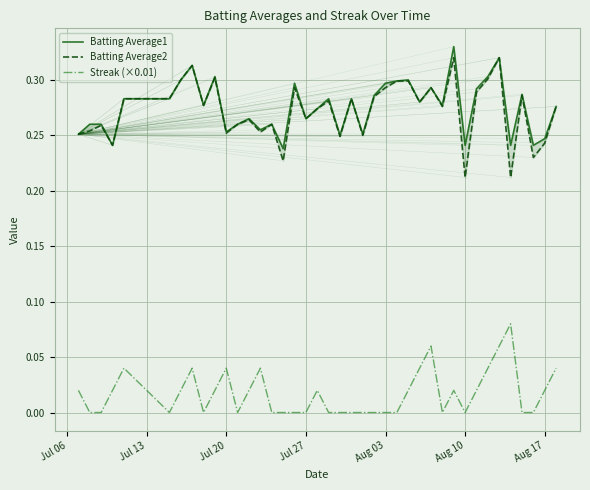

Reading right to left, list all the values displayed in this chart.

Batting Average1: 0.3	0.2	0.2	0.3	0.2	0.3	0.3	0.3	0.2	0.3	0.3	0.3	0.3	0.3	0.3	0.3	0.3	0.3	0.3	0.2	0.3	0.3	0.3	0.3	0.2	0.3	0.3	0.3	0.3	0.3	0.3	0.3	0.3	0.3	0.3	0.3	0.2	0.3	0.3	0.3
Batting Average2: 0.3	0.2	0.2	0.3	0.2	0.3	0.3	0.3	0.2	0.3	0.3	0.3	0.3	0.3	0.3	0.3	0.3	0.2	0.3	0.2	0.3	0.3	0.3	0.3	0.2	0.3	0.3	0.3	0.3	0.3	0.3	0.3	0.3	0.3	0.3	0.3	0.2	0.3	0.3	0.3
Streak (×0.01): 0.0	0.0	0.0	0.0	0.1	0.1	0.0	0.0	0.0	0.0	0.0	0.1	0.0	0.0	0.0	0.0	0.0	0.0	0.0	0.0	0.0	0.0	0.0	0.0	0.0	0.0	0.0	0.0	0.0	0.0	0.0	0.0	0.0	0.0	0.0	0.0	0.0	0.0	0.0	0.0